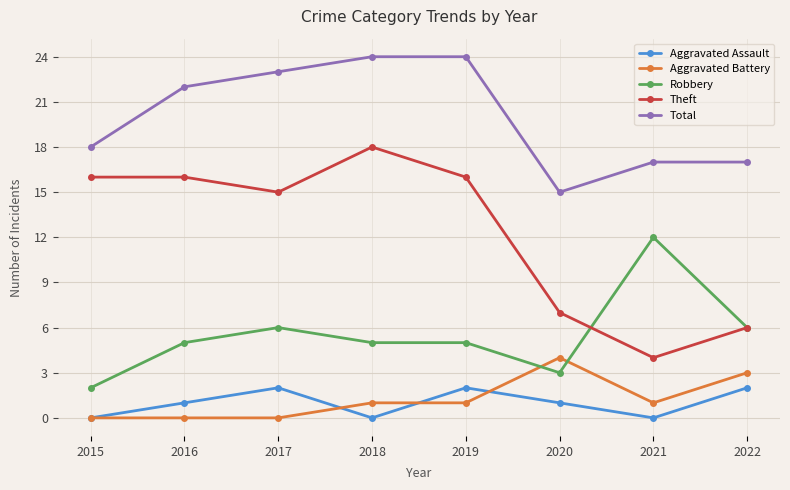

How many data points does each series have?

8